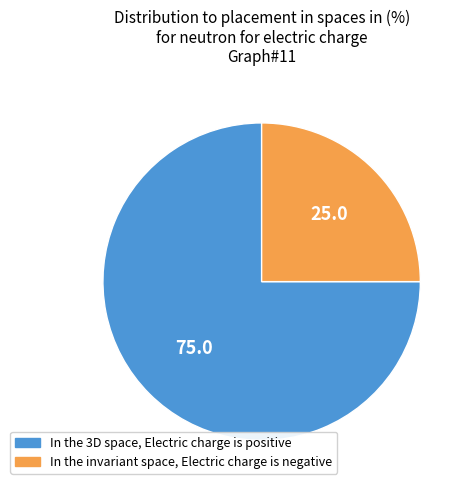

Rank the categories by value from highest to lowest.

In the 3D space, Electric charge is positive, In the invariant space, Electric charge is negative